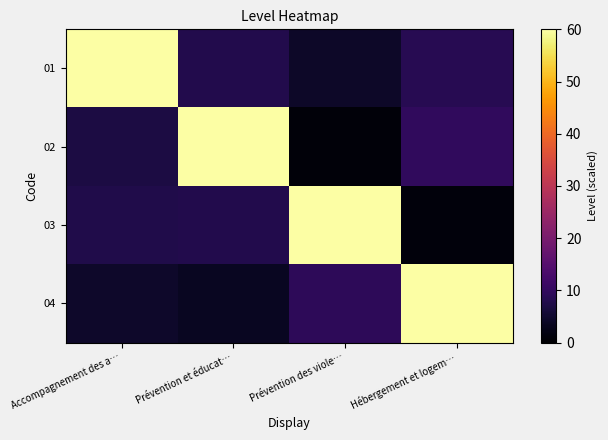

Reading right to left, transcribe all the data shown in this chart.

01: Hébergement et logem…=8.6	Prévention des viole…=4.4	Prévention et éducat…=7.7	Accompagnement des a…=60.0
02: Hébergement et logem…=9.8	Prévention des viole…=0.9	Prévention et éducat…=60.0	Accompagnement des a…=7.0
03: Hébergement et logem…=1.3	Prévention des viole…=60.0	Prévention et éducat…=7.9	Accompagnement des a…=7.6
04: Hébergement et logem…=60.0	Prévention des viole…=9.3	Prévention et éducat…=3.7	Accompagnement des a…=4.5